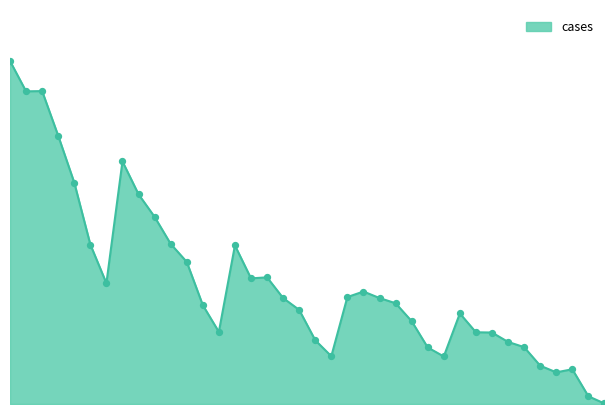

Is this an area chart (filled region under the line)?

Yes